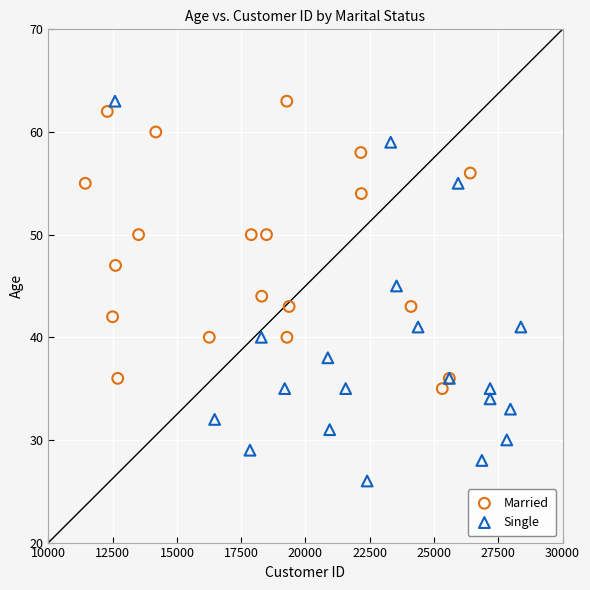

Which series contains the lowest Y value?

Single